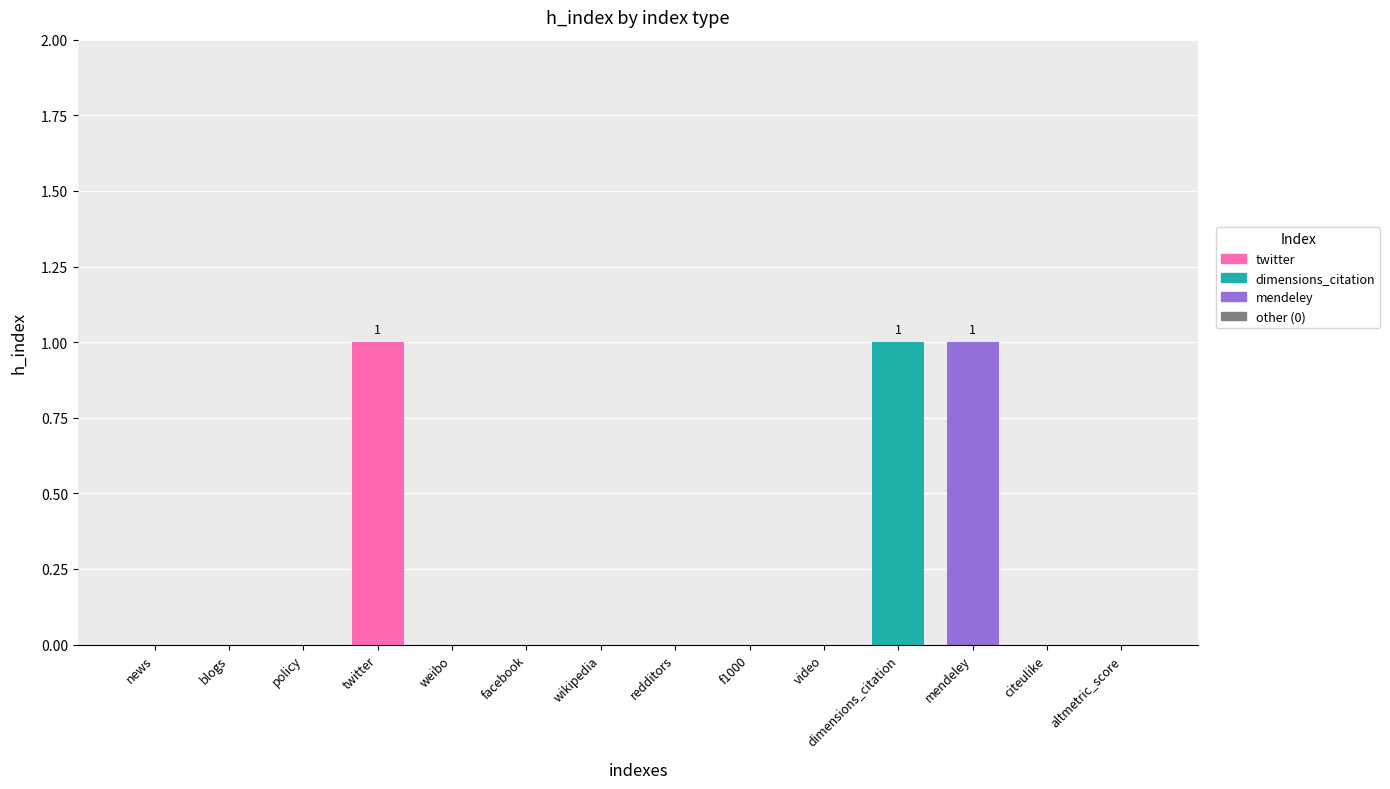

How many categories are shown in the chart?

14